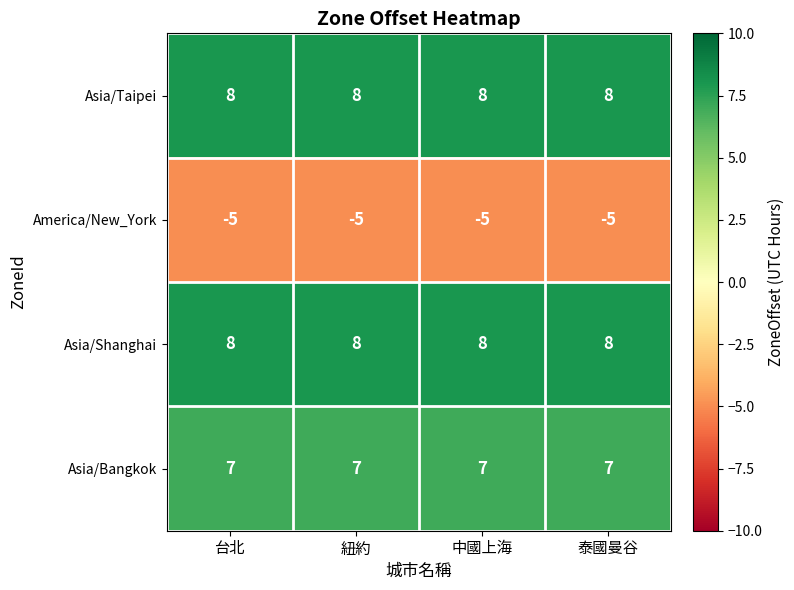

What is the minimum value for Asia/Taipei?

8